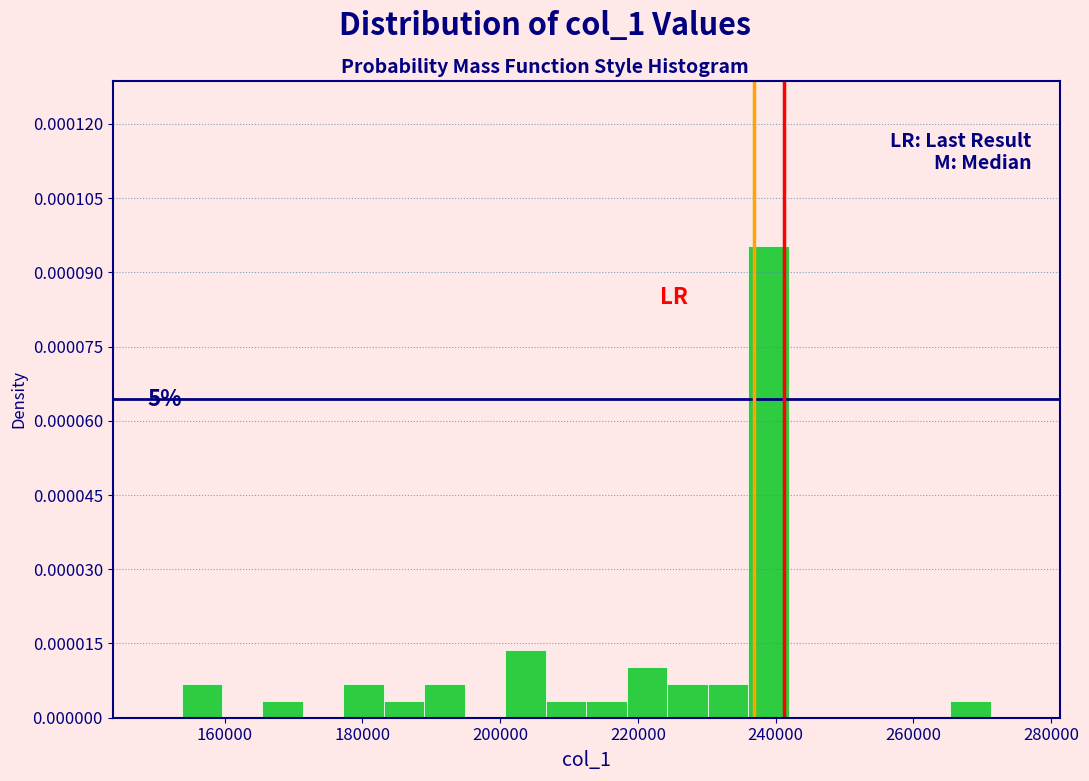

Read against the x-axis, roughly where is the centre of the tallest bar?

238000